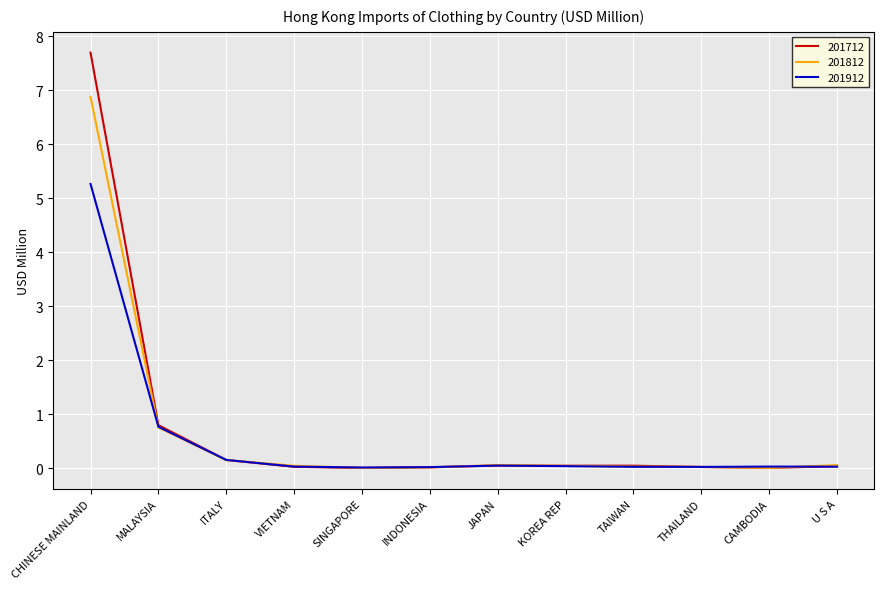

Which series has the widest spread of values?

201712